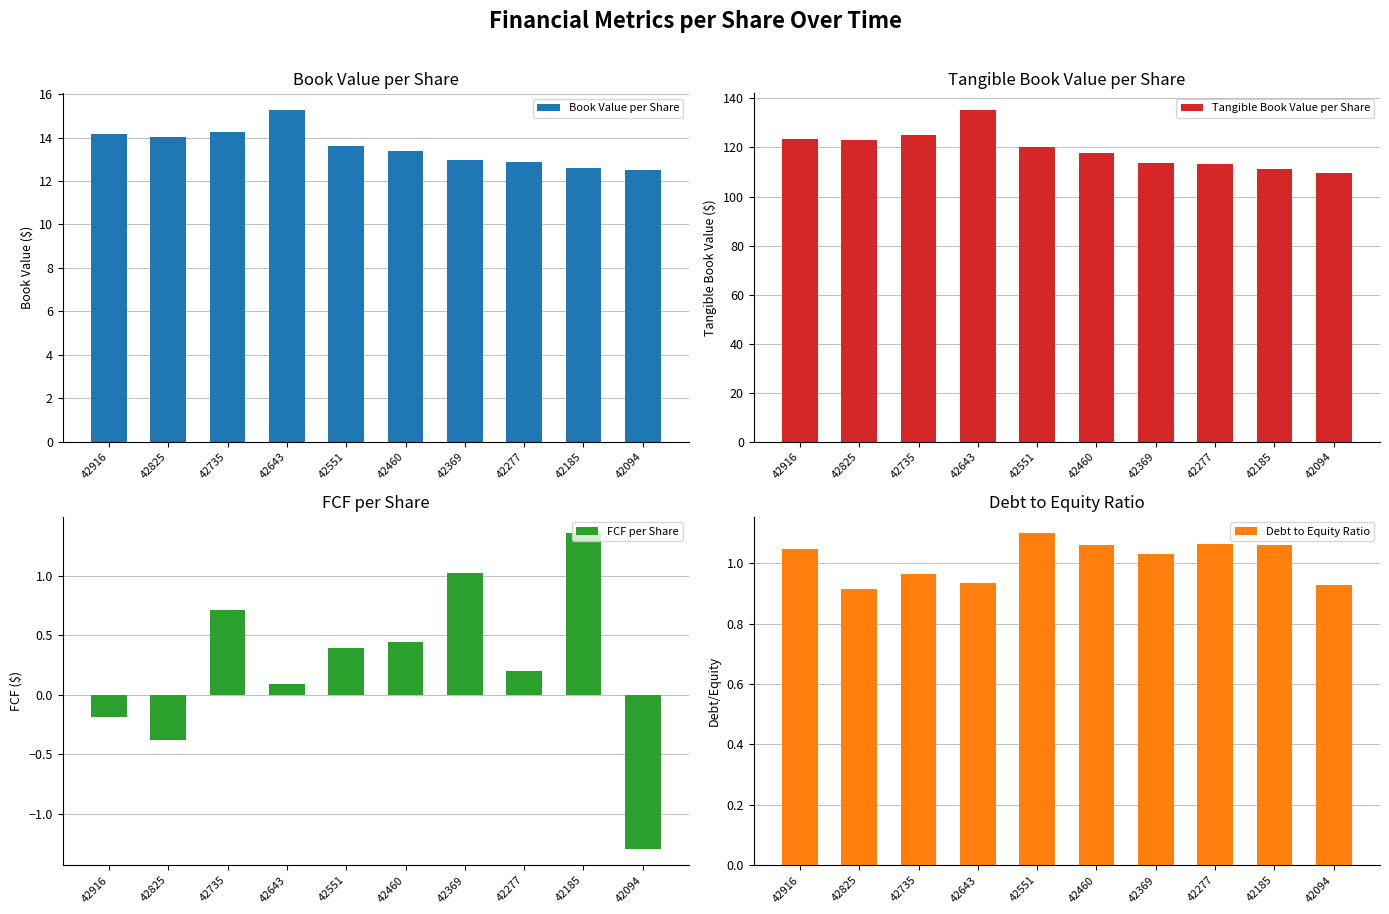

Which category has the lowest value across all series?

42094